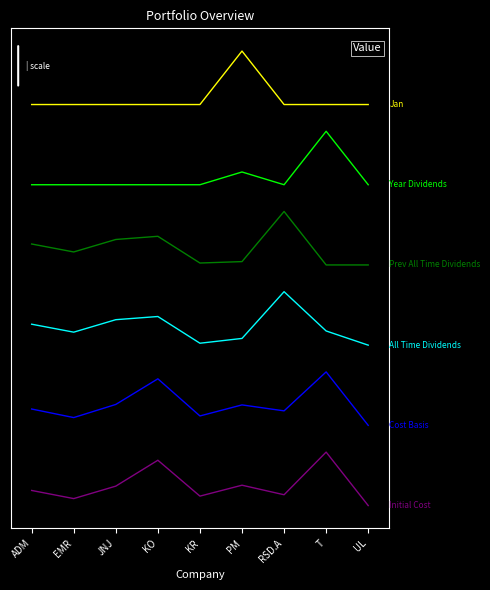

What position from the right is ADM?

9